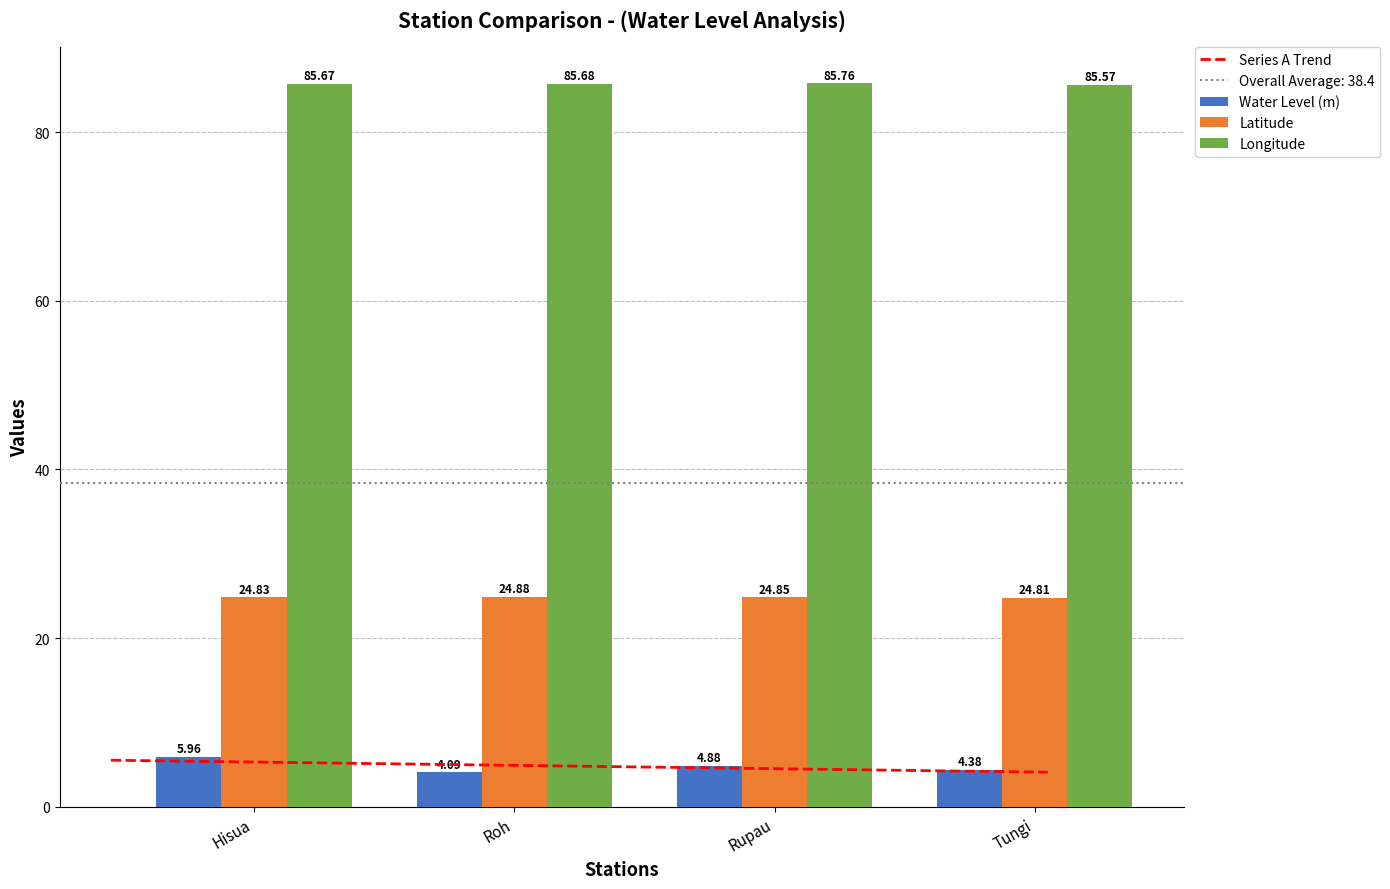

At which category is the sum across all series the highest?

Hisua